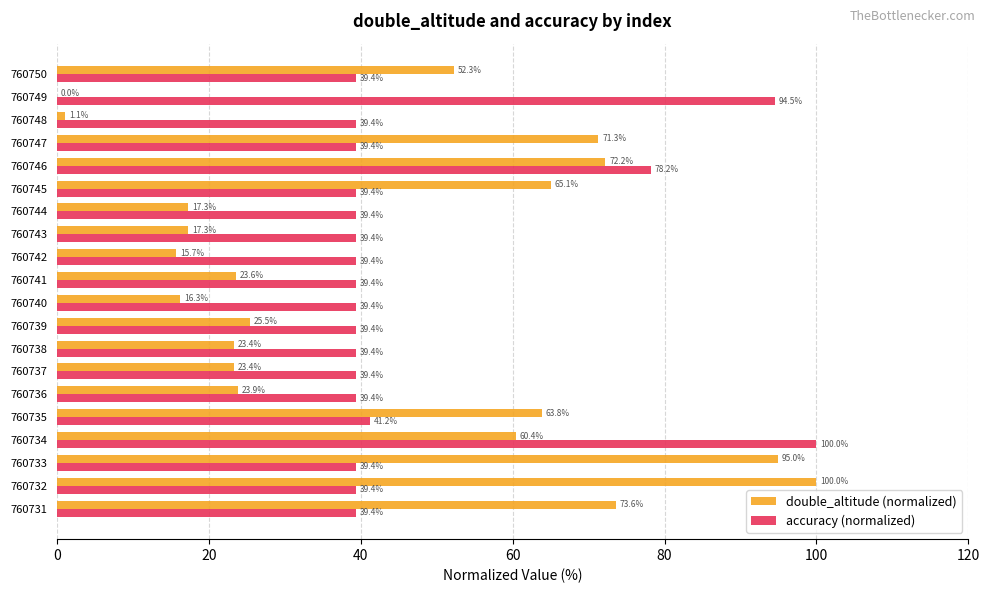

How many data points does each series have?

20